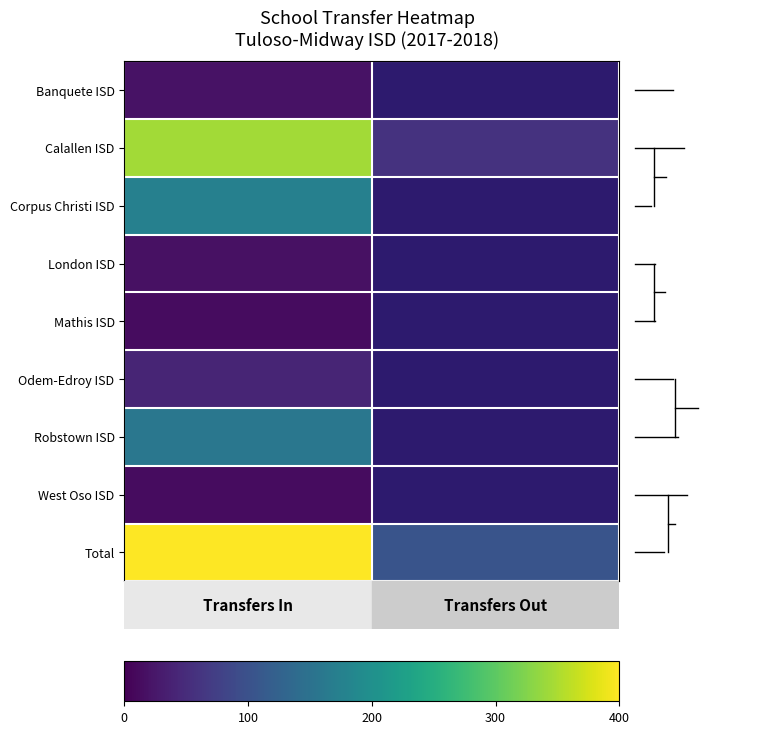

Which has a higher value, Transfers Out To or Transfers In From?

Transfers In From